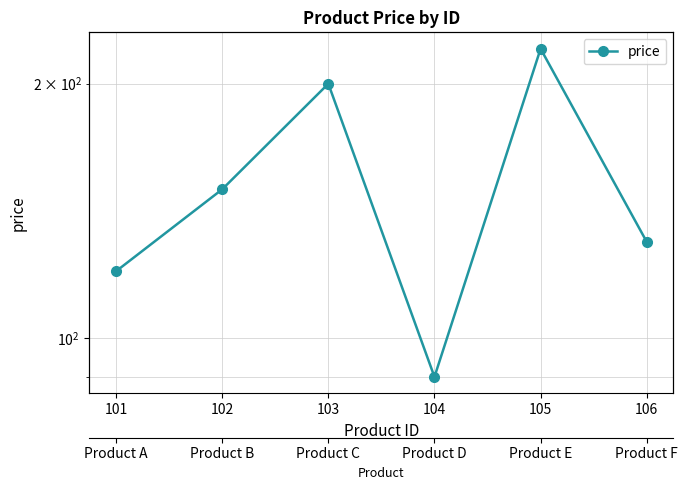

What is the difference between the values at 101 and 105?

100